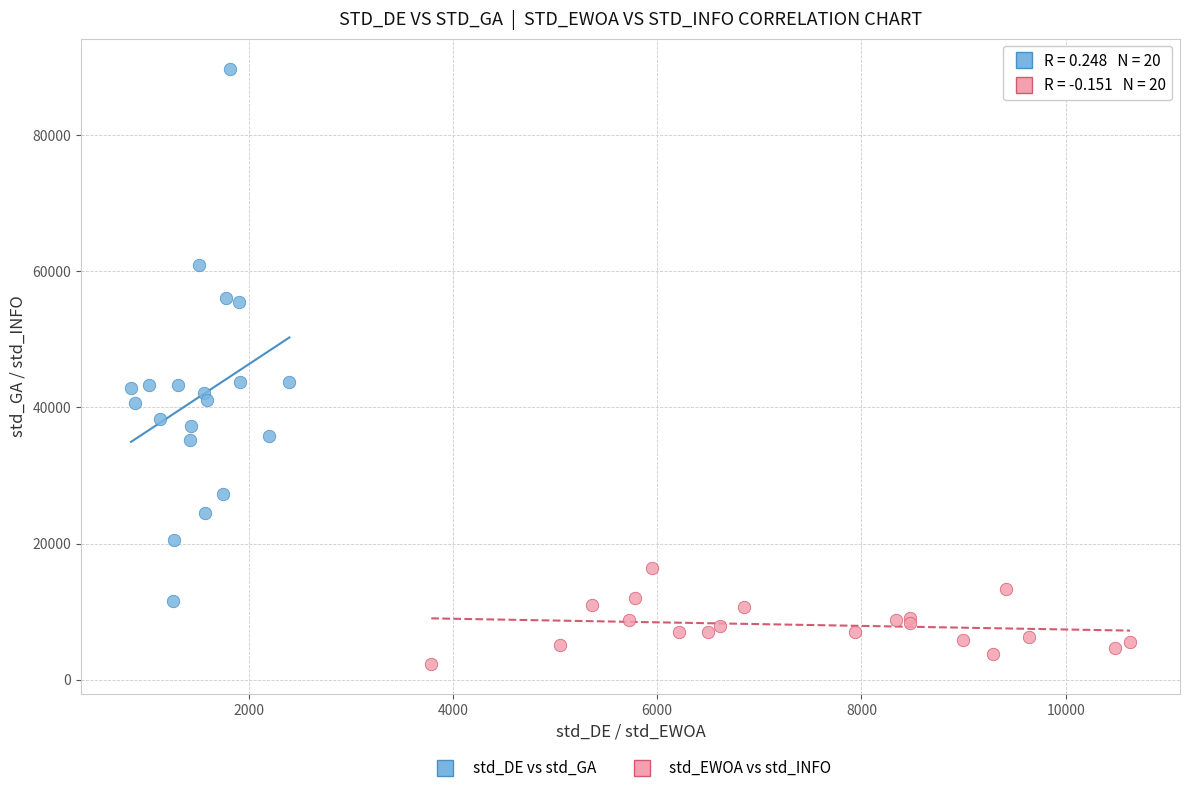

What are all the series names shown in the legend?

std_DE vs std_GA, std_EWOA vs std_INFO